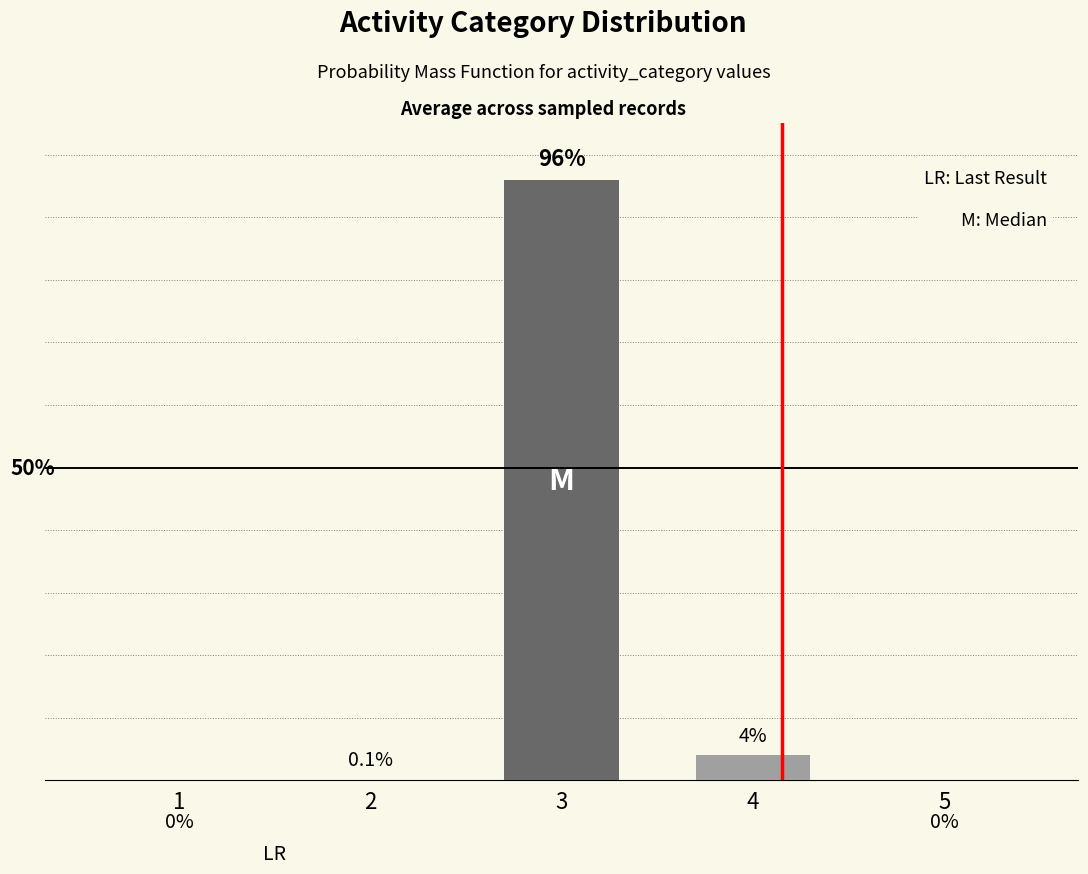

What is the change in value from 3 to 5?

-96.0